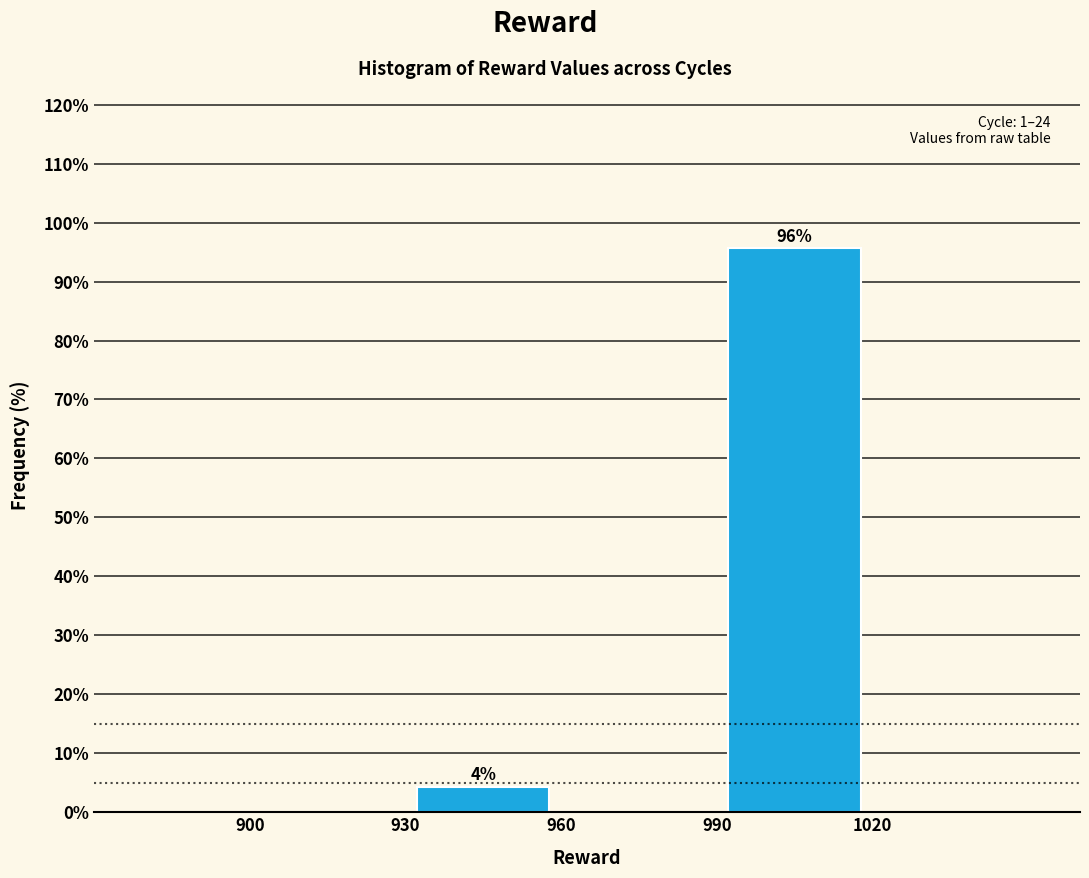

Which range on the x-axis has the tallest bar?

990 to 1020